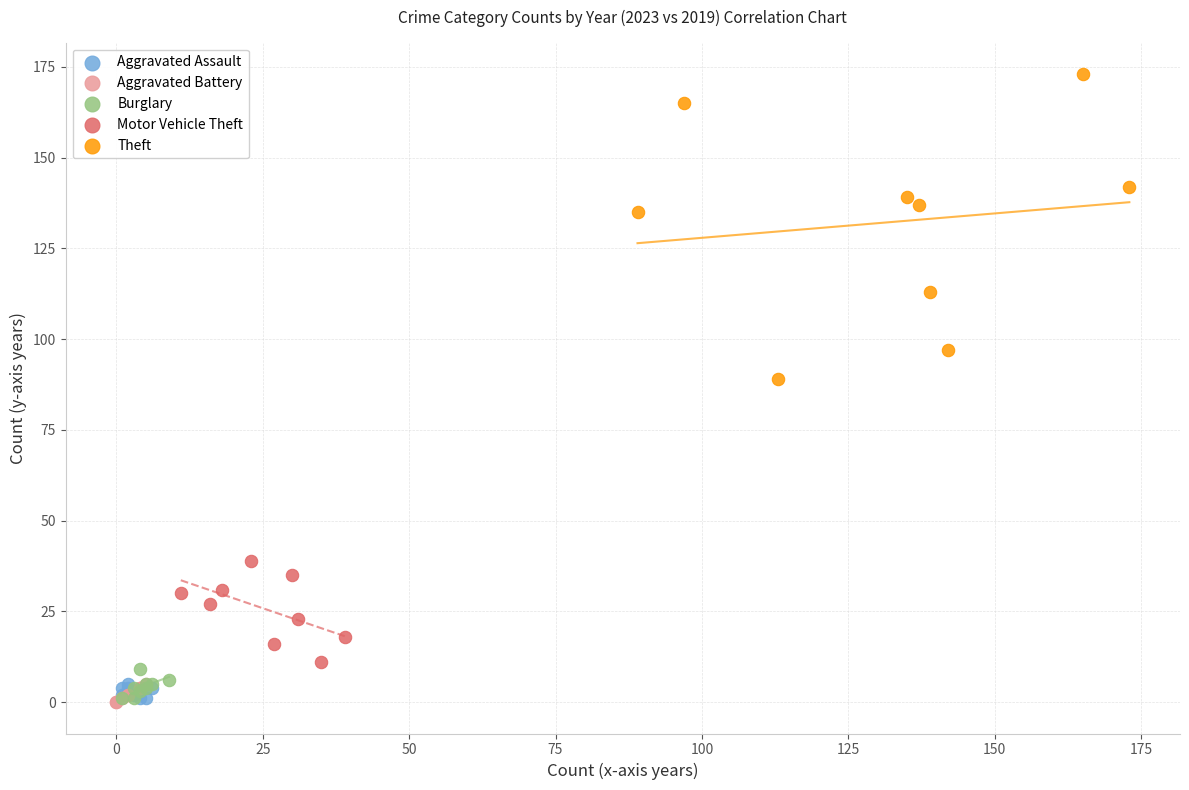

Which series reaches the maximum Y coordinate?

Theft